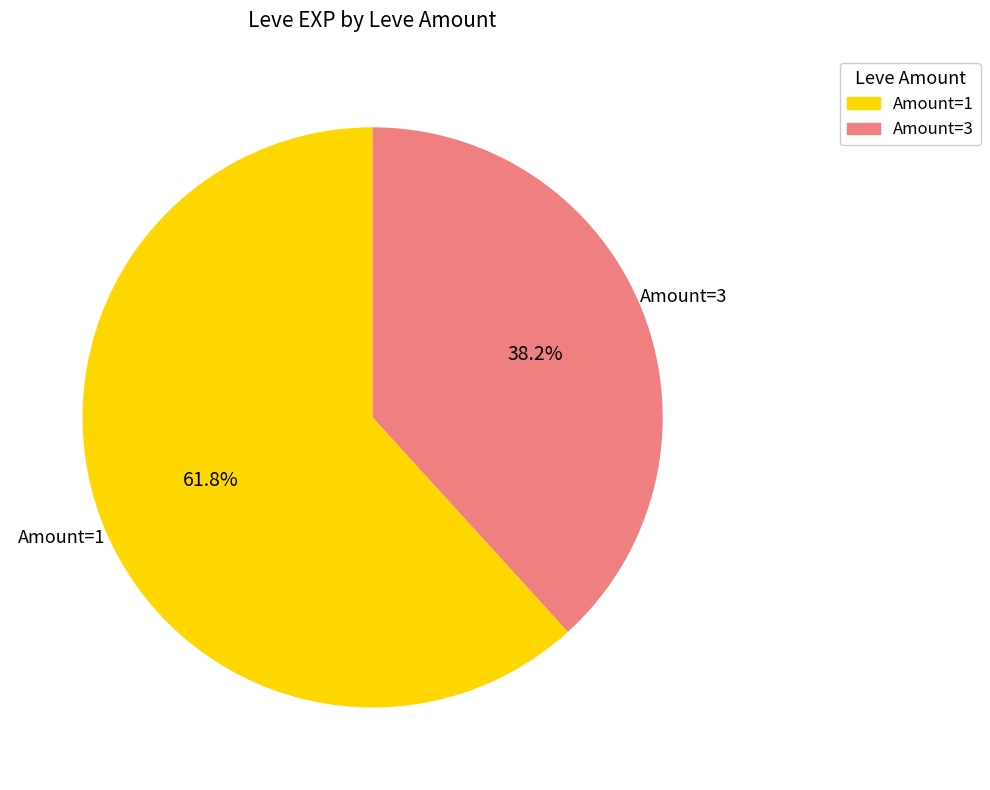

Approximately how many times larger is the value at Amount=3 compared to Amount=1?

0.6